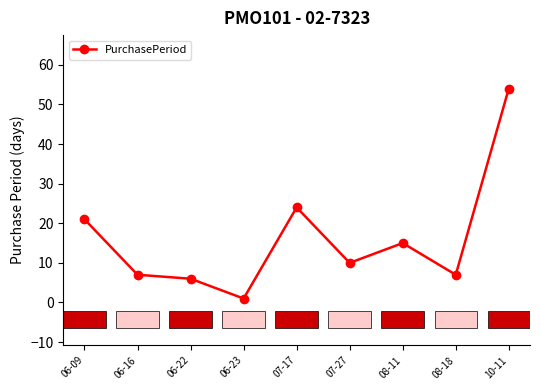

The chart shows a value of 11 at 10-11. True or false?

False